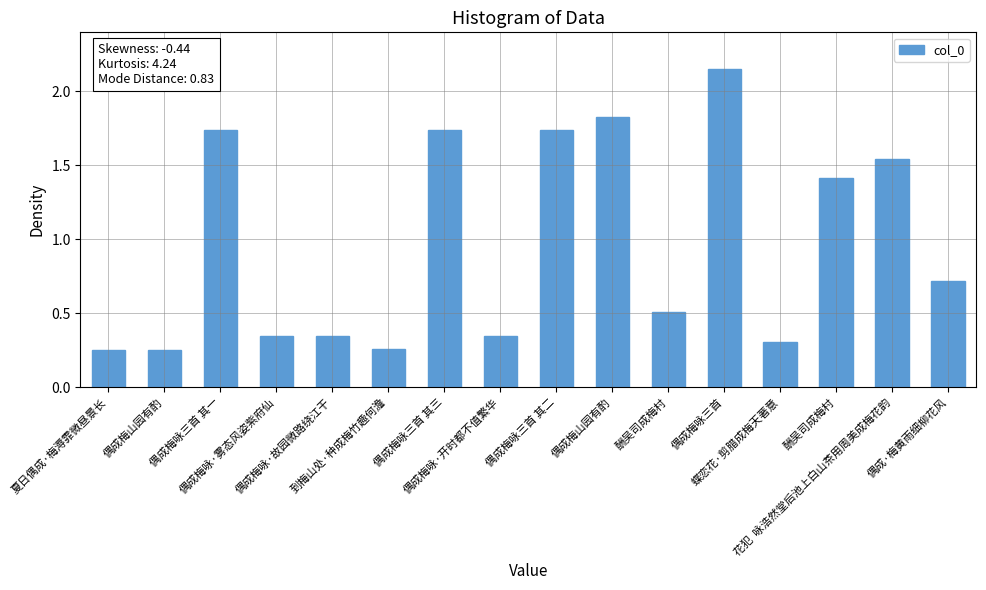

Between 酬吴司成梅村 and 花犯  咏浩然堂后池上白山茶用周美成梅花韵, which is larger?

花犯  咏浩然堂后池上白山茶用周美成梅花韵